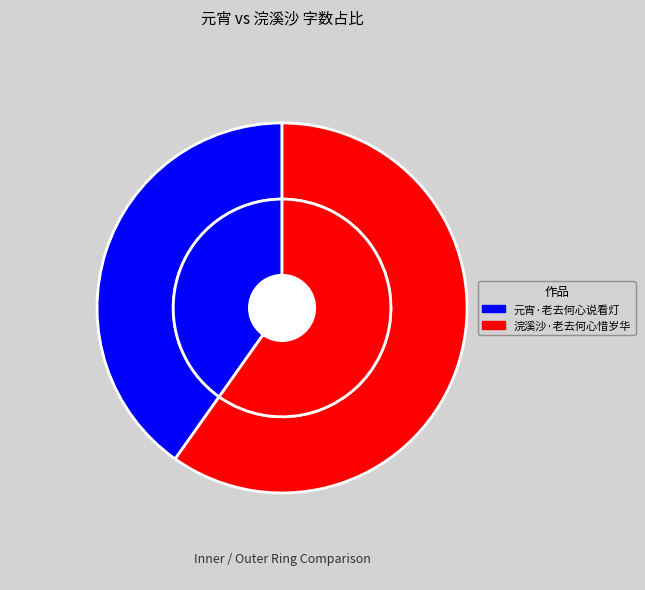

The 浣溪沙·老去何心惜岁华 slice represents 60% of the pie. True or false?

True